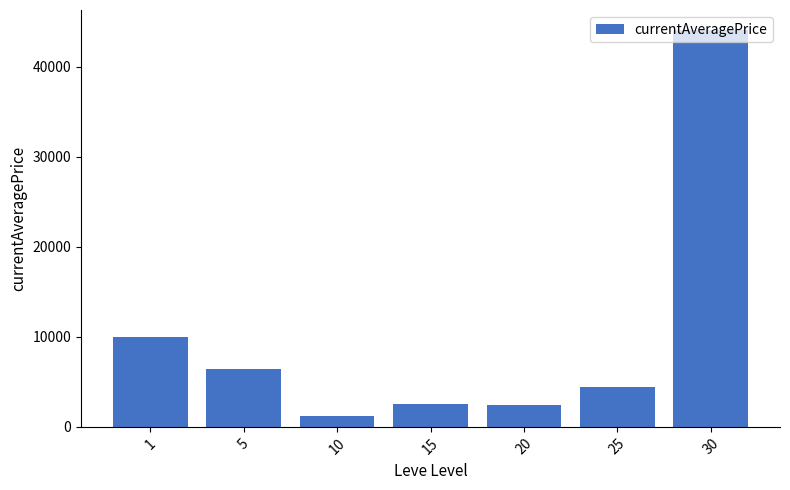

Is it true that the value at 1 is 9973.5?

True